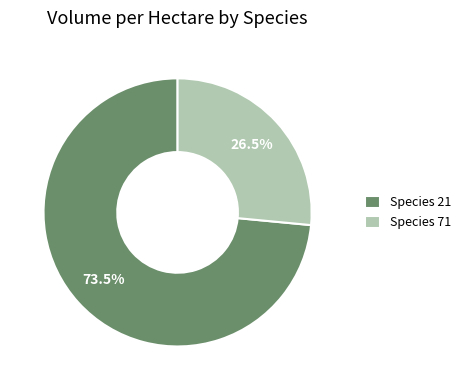

Does Species 71 represent more than half of the total?

No